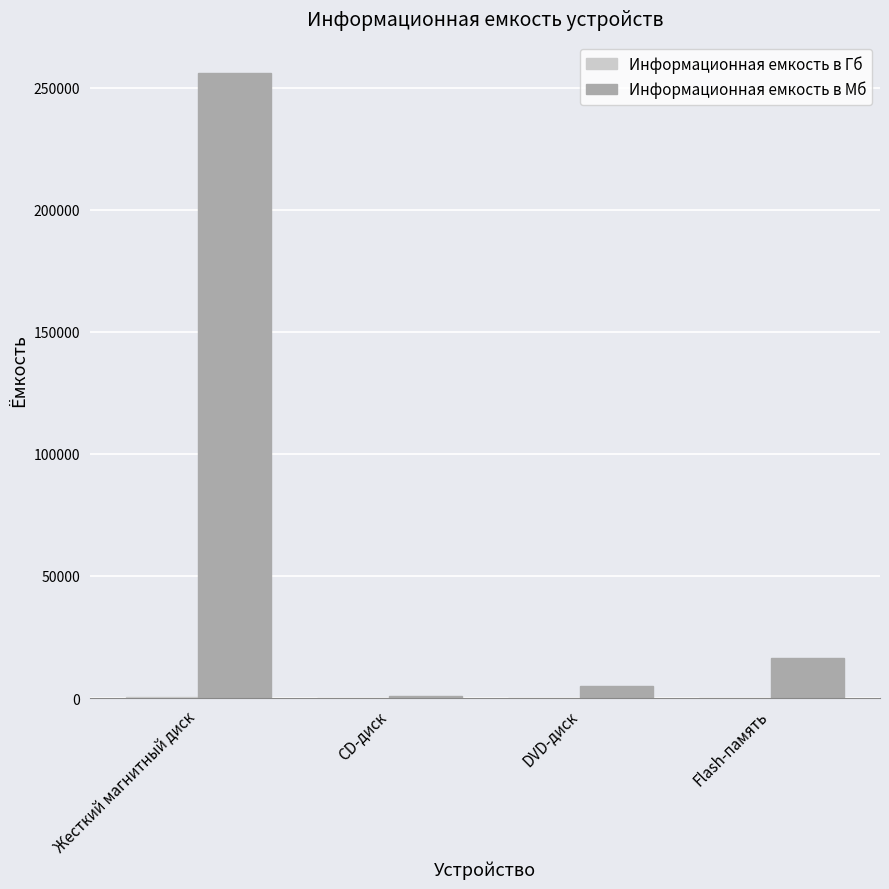

The value of Информационная емкость в Мб at Flash-память is 16384.0. True or false?

True